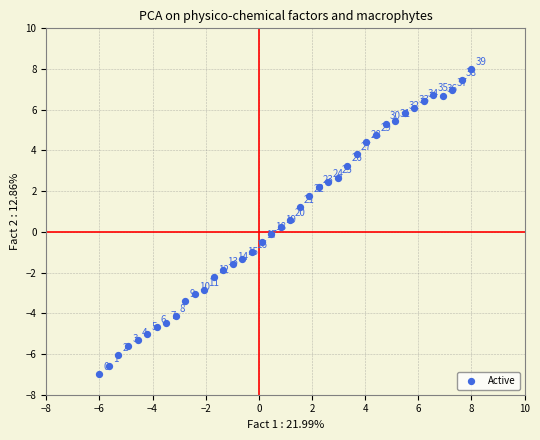

What is the range of X values (max minus min)?

14.0